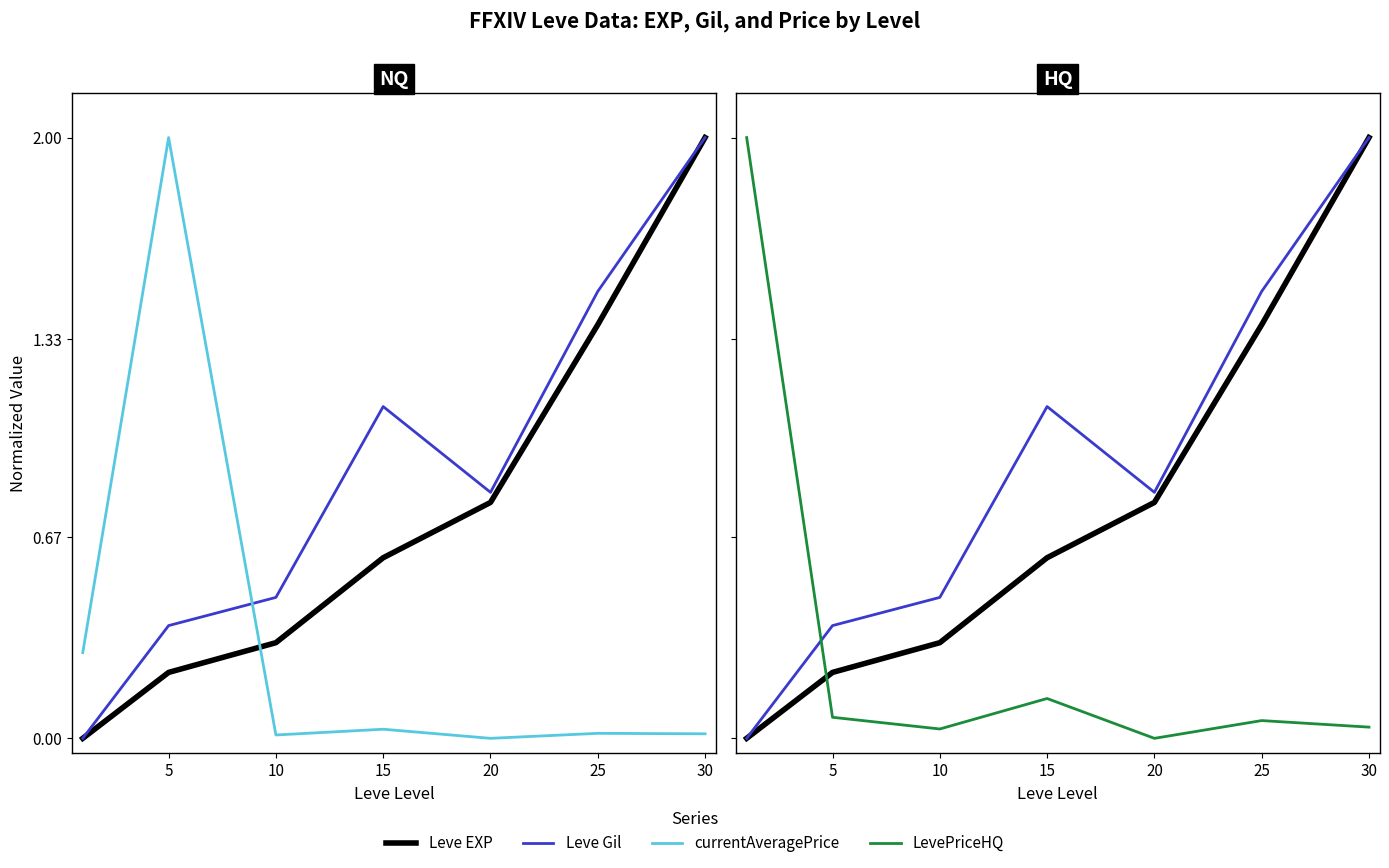

What is the difference between the maximum and minimum values in the Leve EXP series?

2.0